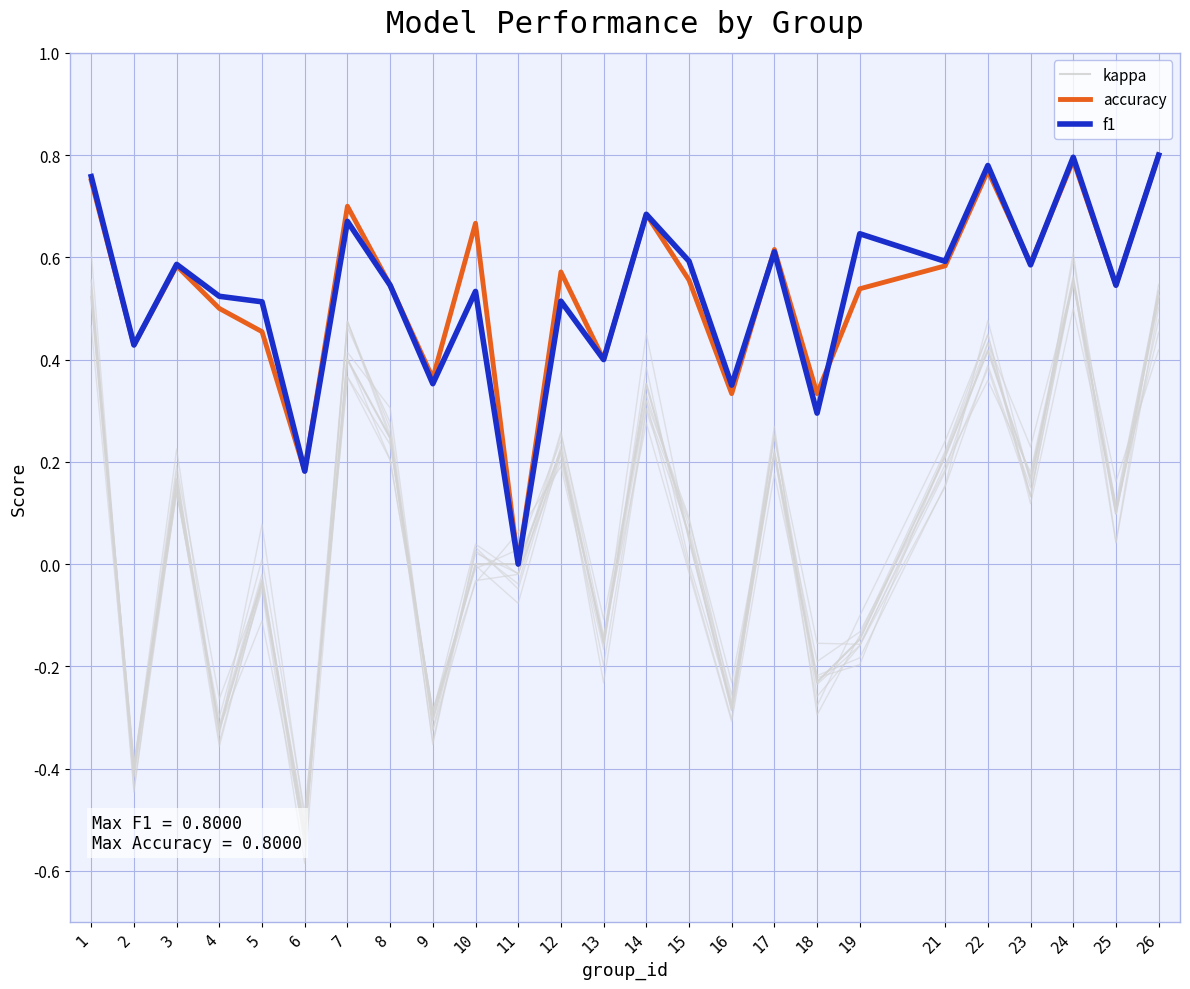

In f1, how many points are lower than both neighbors (excluding endpoints)?

10